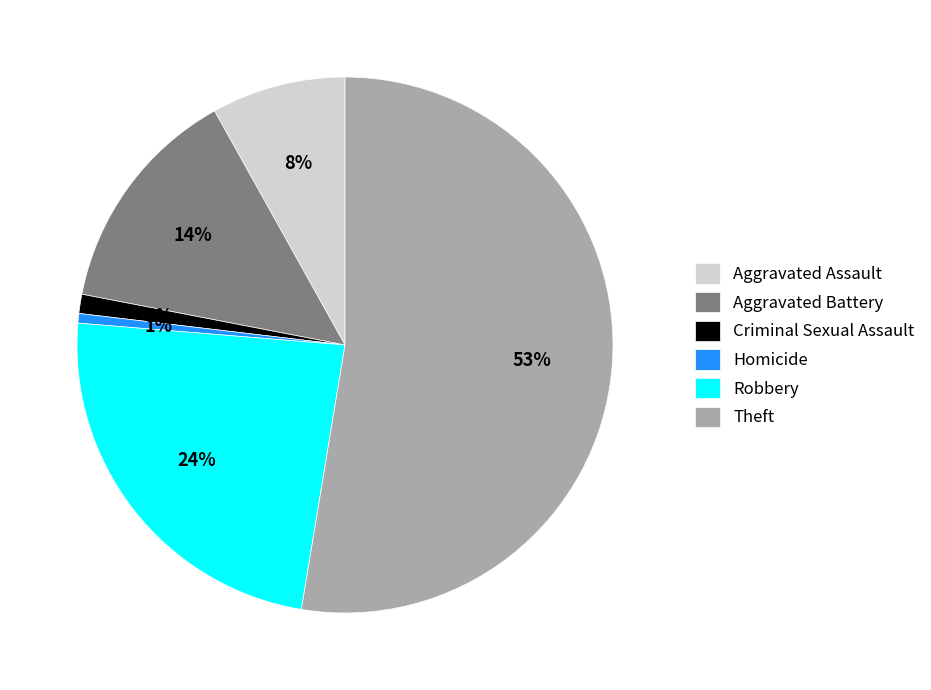

The Theft slice represents 67% of the pie. True or false?

False